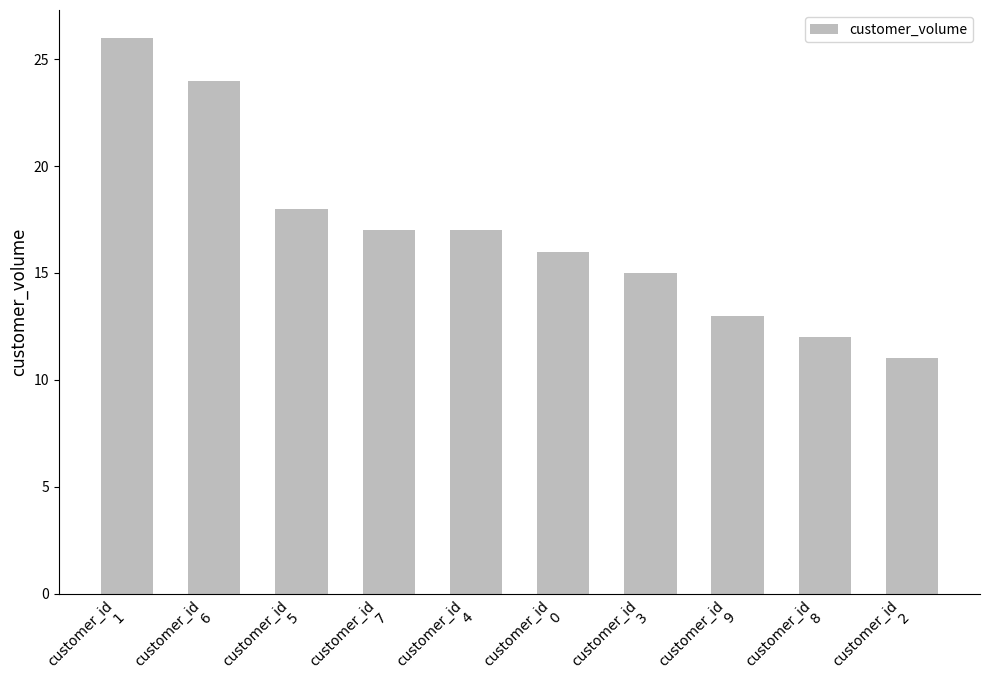

What is the minimum value shown in the chart?

11